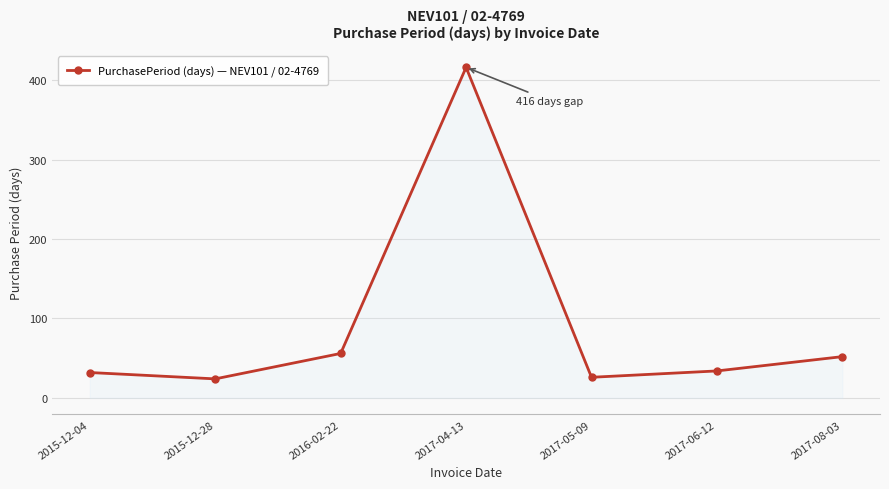

Is it true that the value at 2015-12-04 is 49?

False